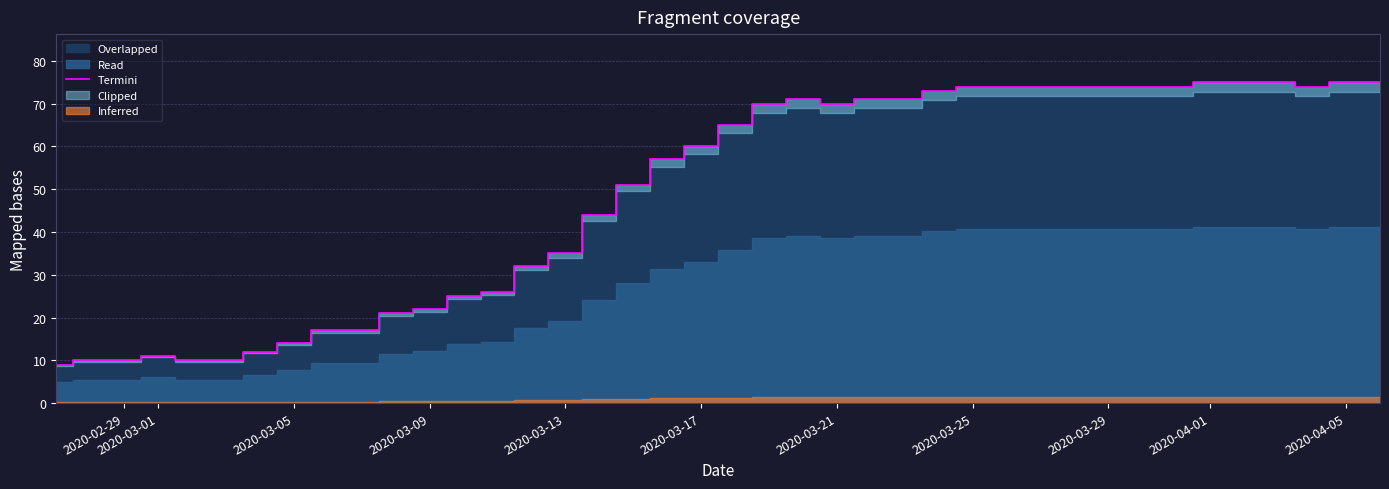

Reading right to left, extract all data points from this chart.

75	75	74	75	75	75	74	74	74	74	74	74	74	73	71	71	70	71	70	65	60	57	51	44	35	32	26	25	22	21	17	17	14	12	10	10	11	10	10	9